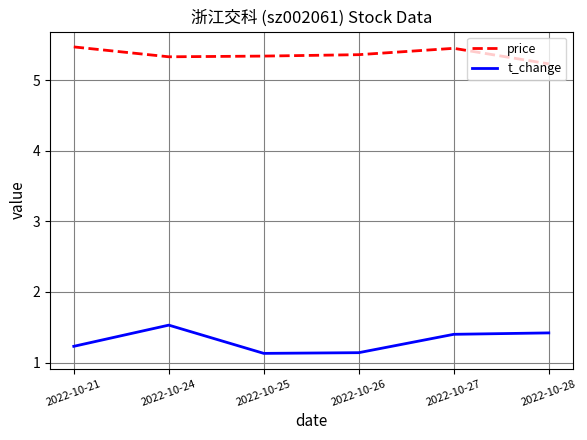

What is the difference between the highest and lowest values at 2022-10-28?

3.8